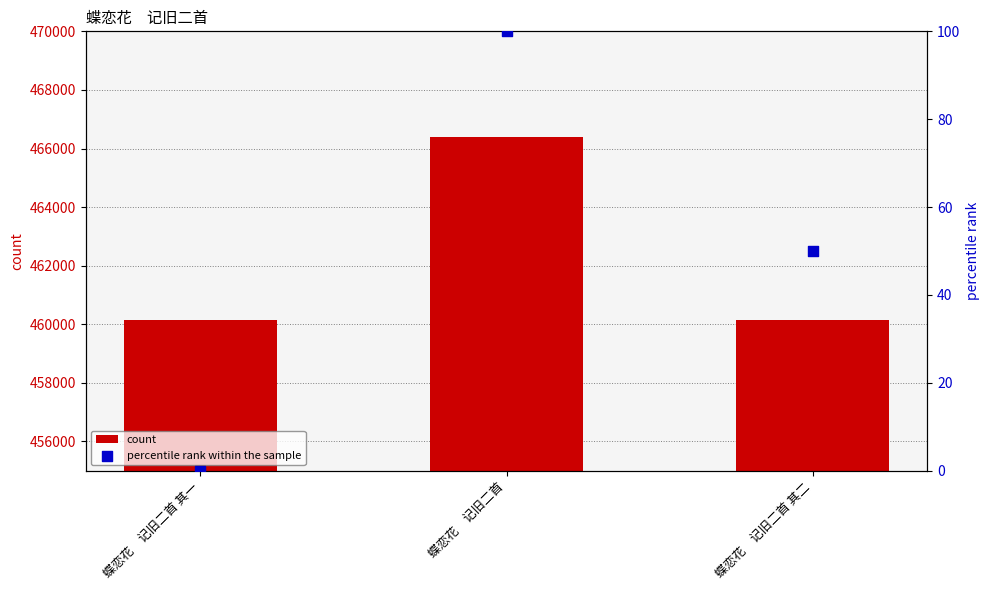

Is the value of count at 蝶恋花　记旧二首 greater than the value of percentile rank within the sample at 蝶恋花　记旧二首?

Yes